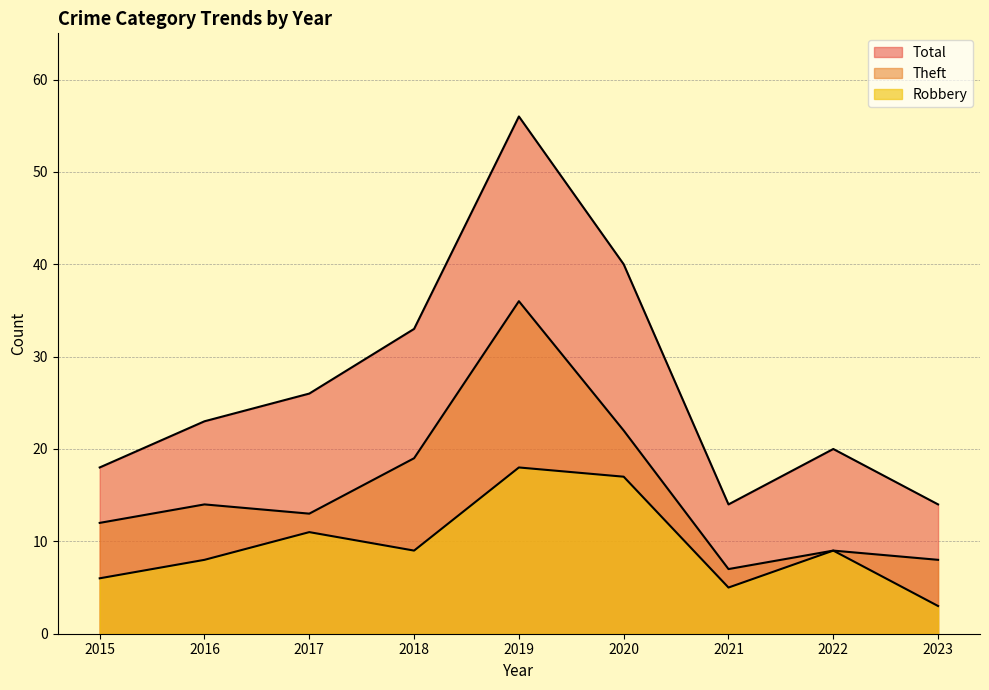

What is the sum of the Robbery values at 2021 and 2017?

16